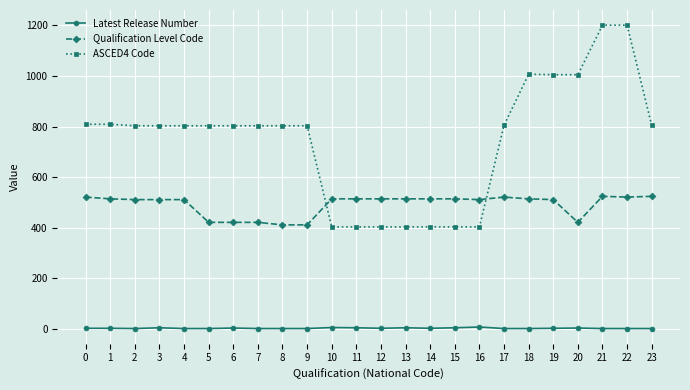

What is the greatest value displayed?

1201